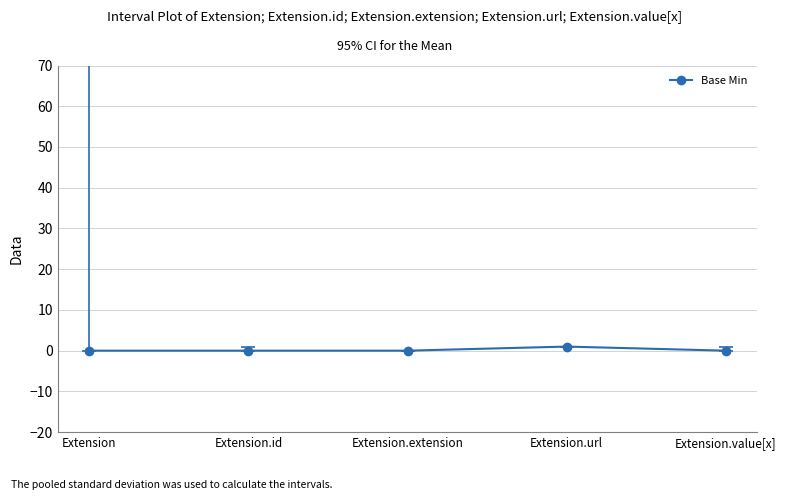

Reading right to left, list all the values displayed in this chart.

Extension.value[x]=0	Extension.url=1	Extension.extension=0	Extension.id=0	Extension=0